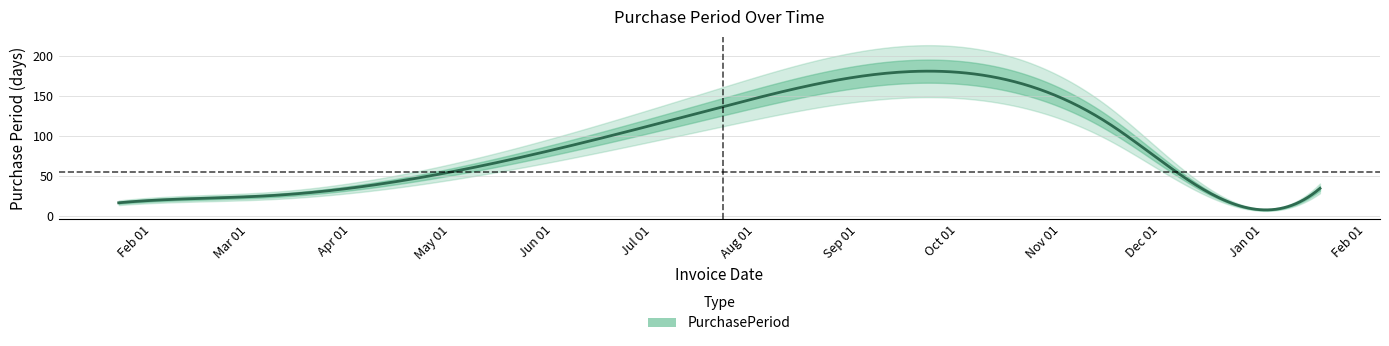

What is the highest value of the PurchasePeriod series?

180.5